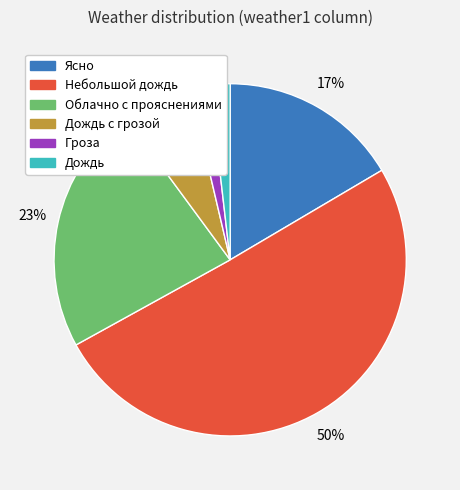

The Гроза slice represents 2% of the pie. True or false?

True